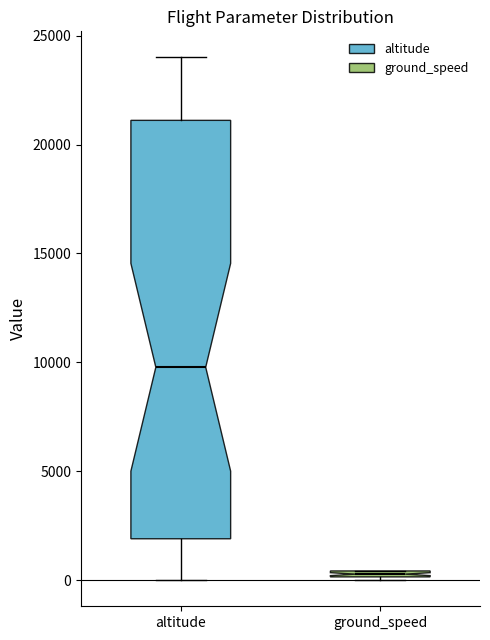

Which box has the highest median line?

altitude